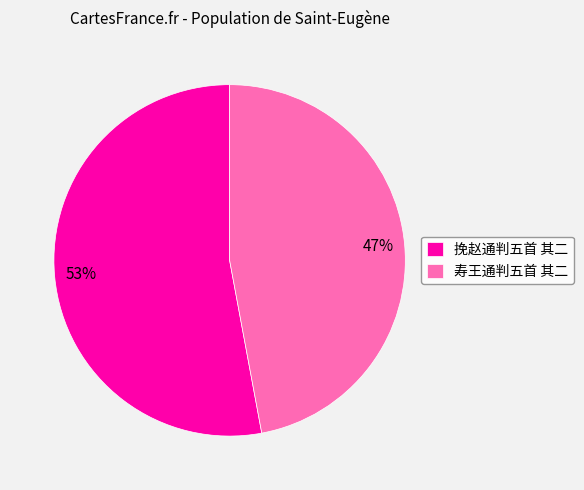

Which category has the biggest portion of the pie?

挽赵通判五首 其二